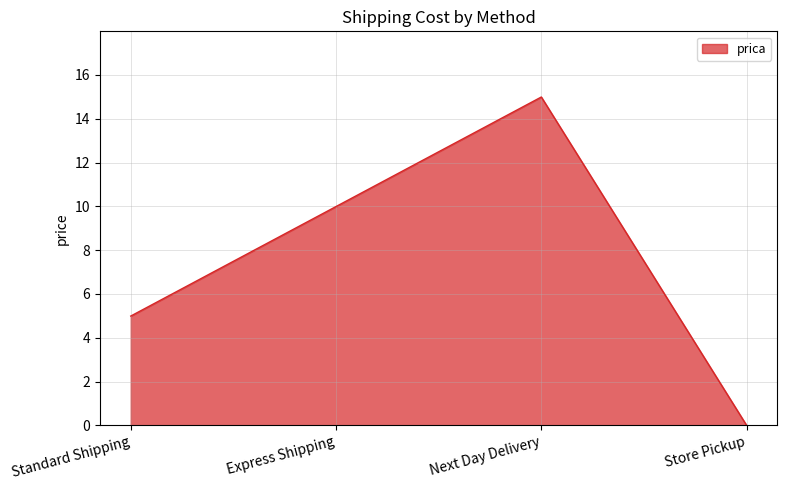

What is the difference between the values at Standard Shipping and Next Day Delivery?

10.0